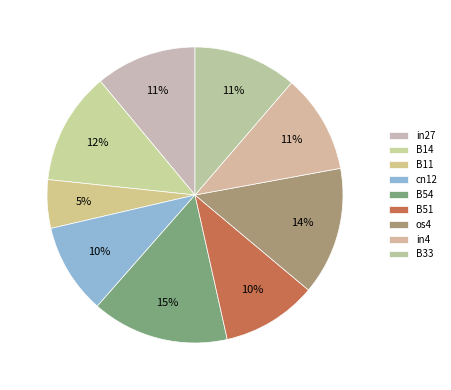

How many segments does this pie chart have?

9